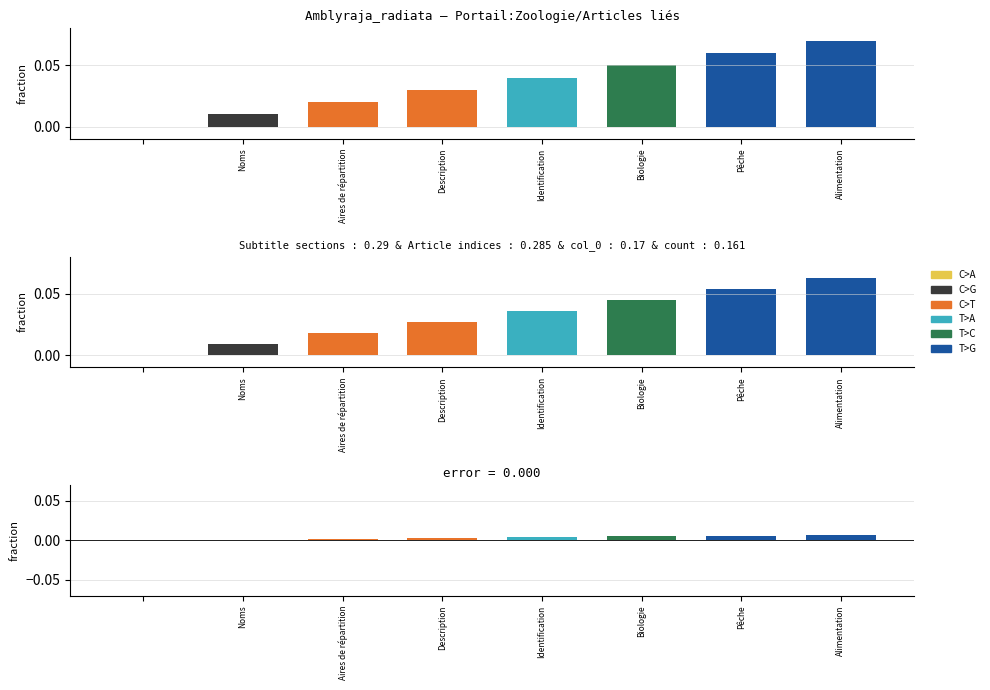

Is it true that difference equals 0.0 at Alimentation?

True